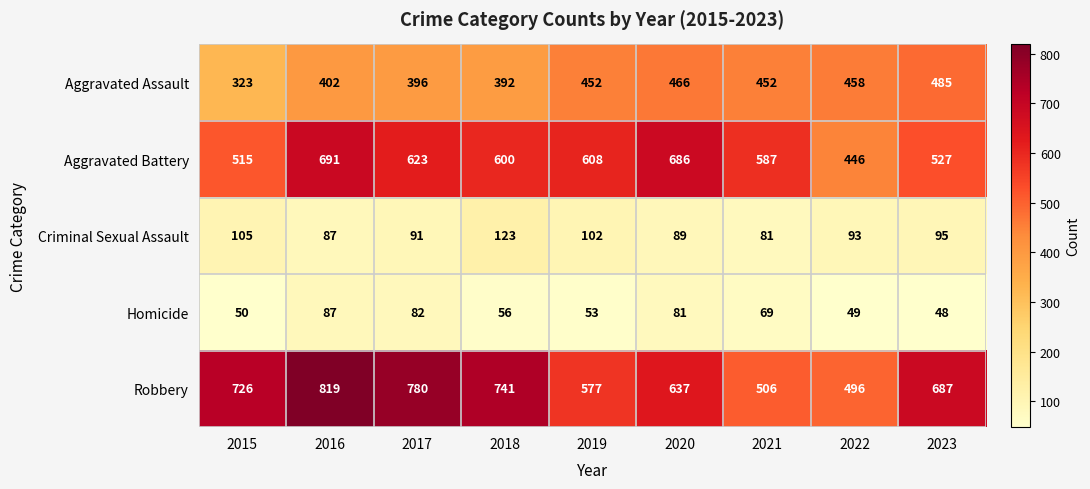

What is the smallest value displayed?

48